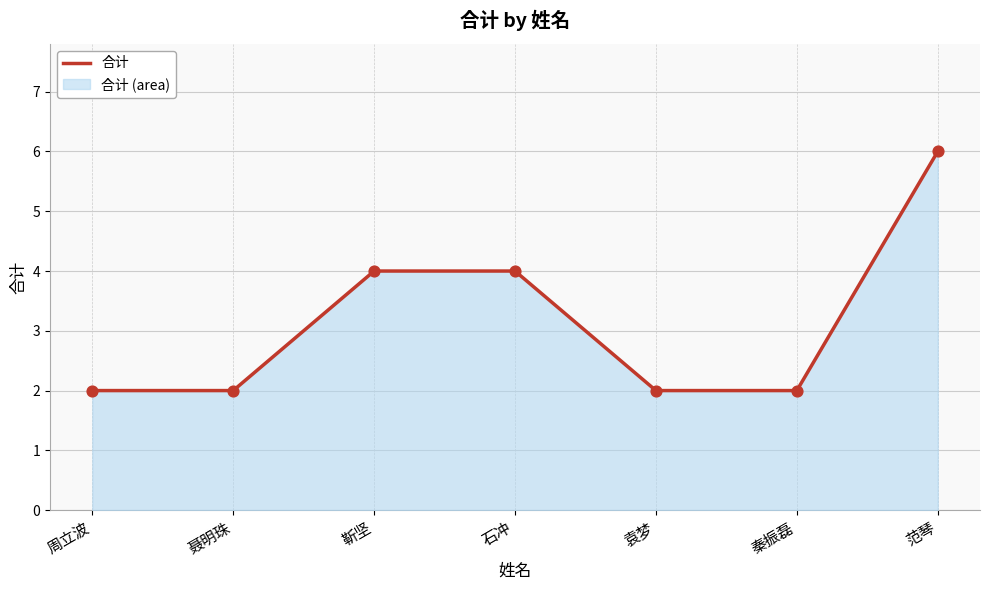

Which has a higher value, 秦振磊 or 靳坚?

靳坚